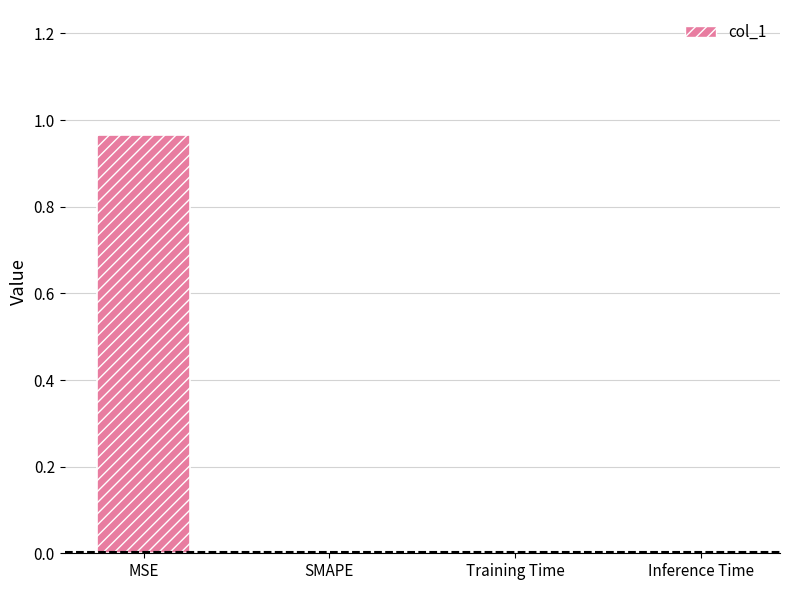

Rank the categories by value from highest to lowest.

MSE, Inference Time, Training Time, SMAPE